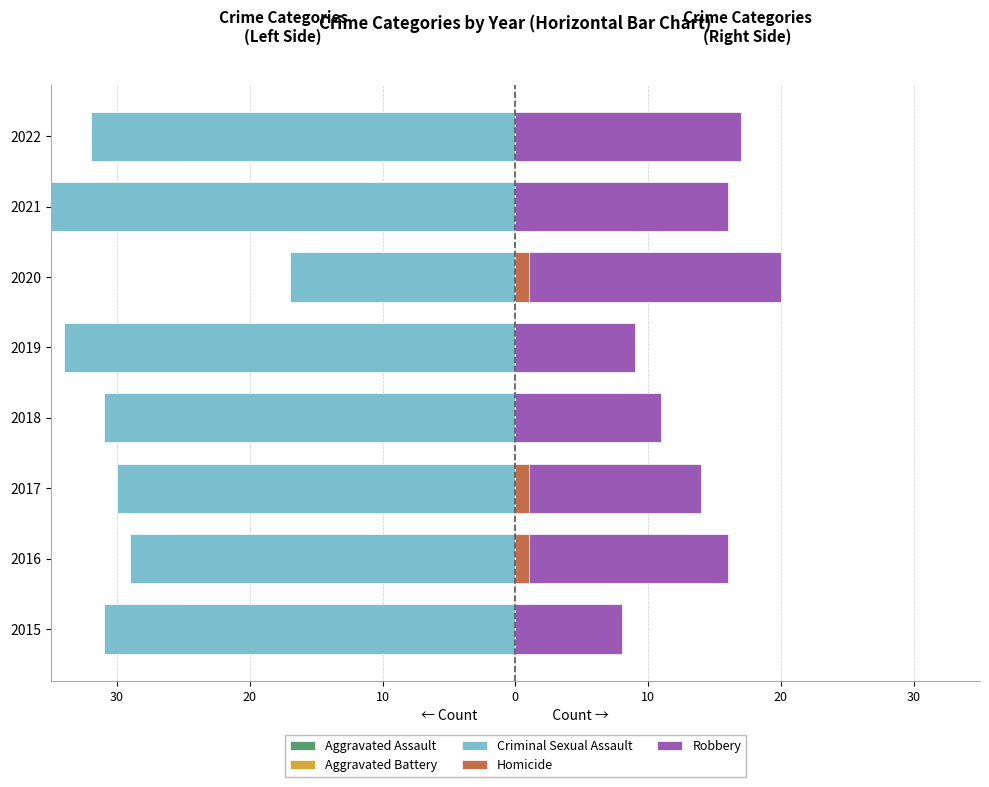

How many bars are there in each group?

5